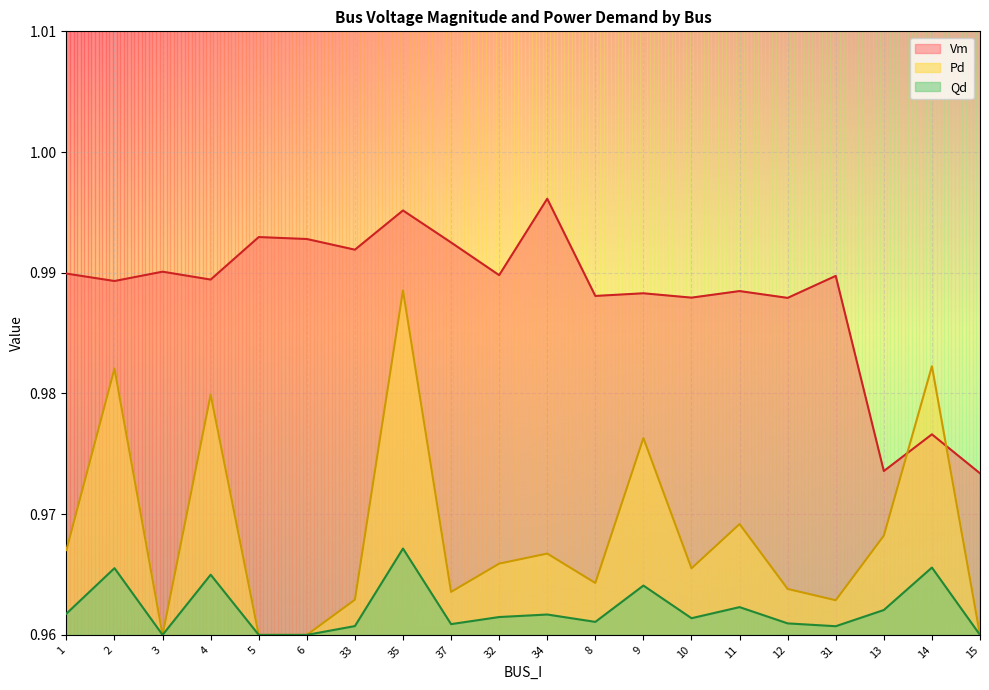

At which category is the sum across all series the highest?

35